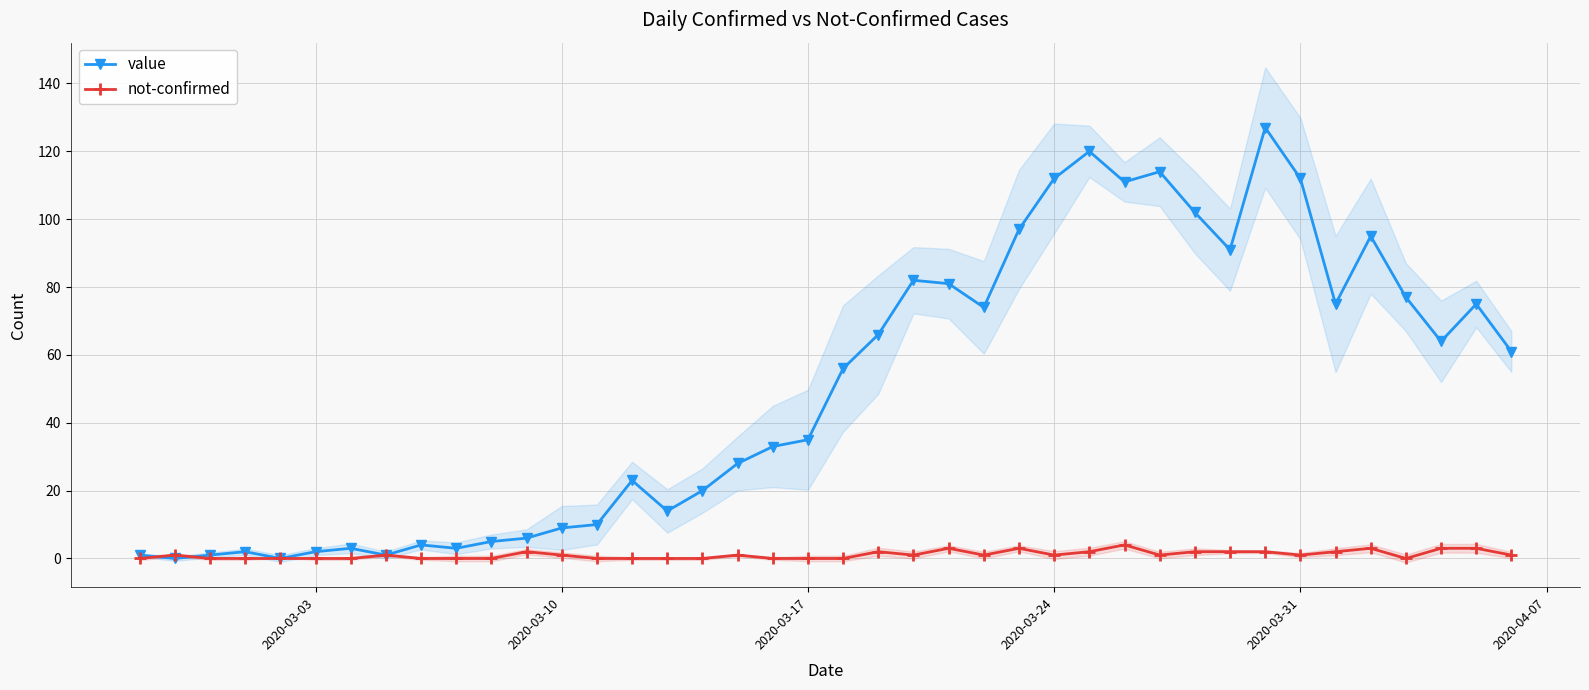

Does the chart display data point markers on the line(s)?

Yes